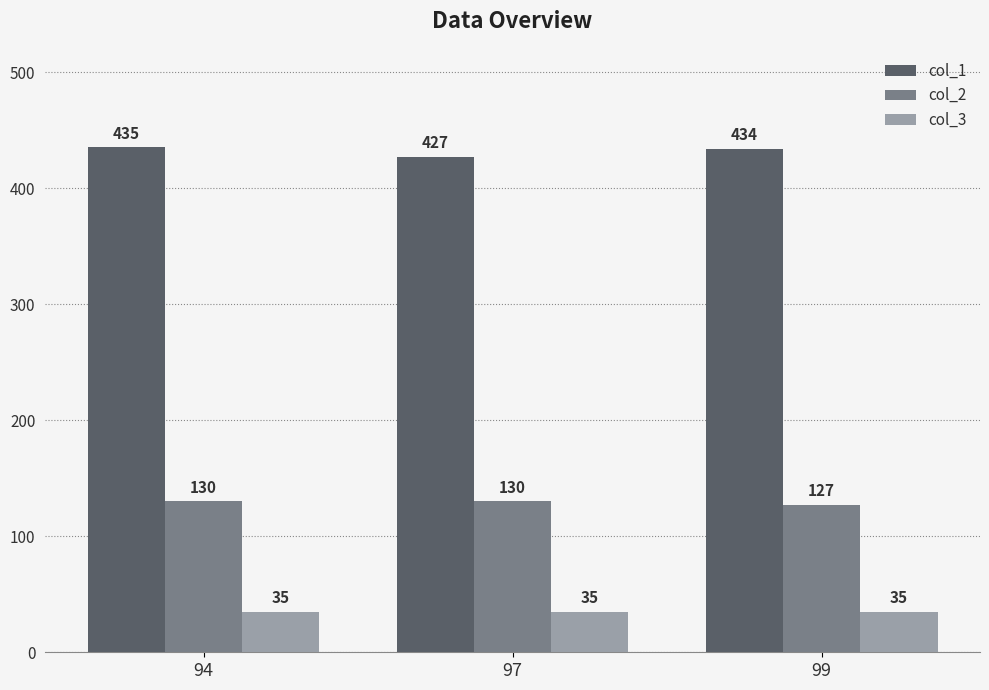

What is the minimum value shown in the chart?

35